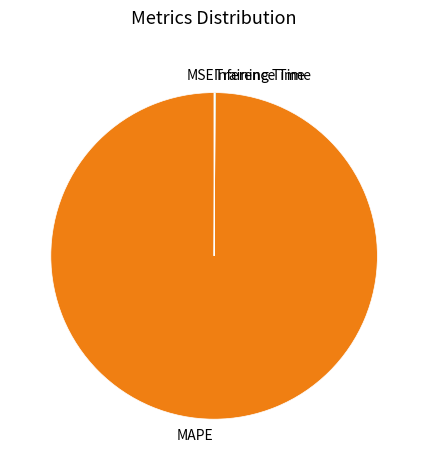

True or false: MAPE accounts for 92% of the total.

False